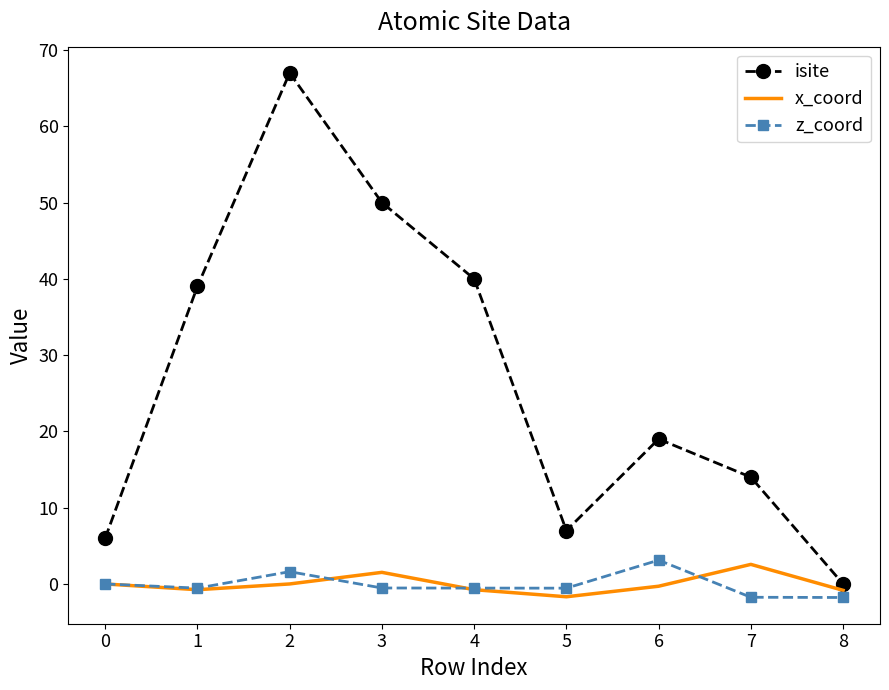

What is the minimum value shown in the chart?

-1.8